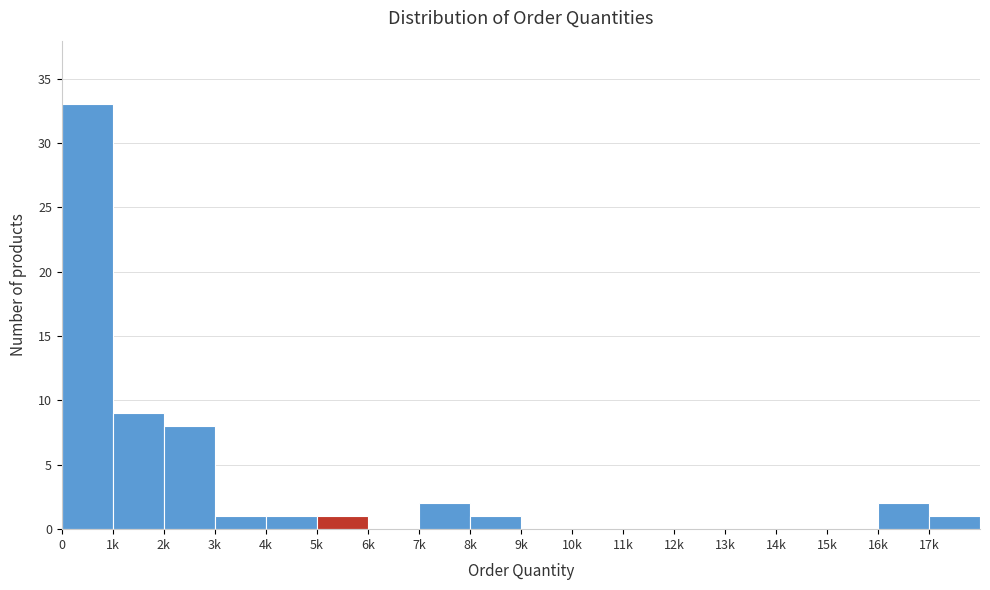

Reading left to right, transcribe all the data shown in this chart.

0=33	1k=9	2k=8	3k=1	4k=1	5k=1	6k=0	7k=2	8k=1	9k=0	10k=0	11k=0	12k=0	13k=0	14k=0	15k=0	16k=2	17k=1